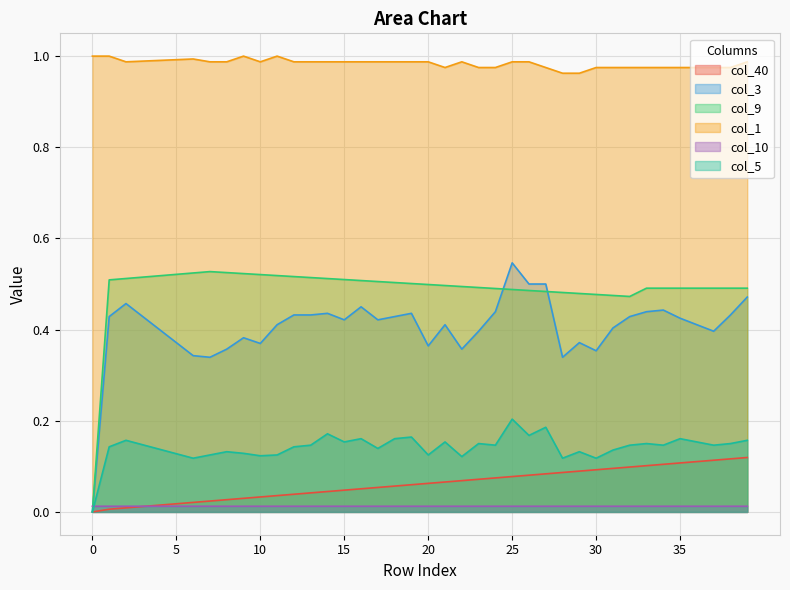

How many col_9 values are between 0 and 1?

40